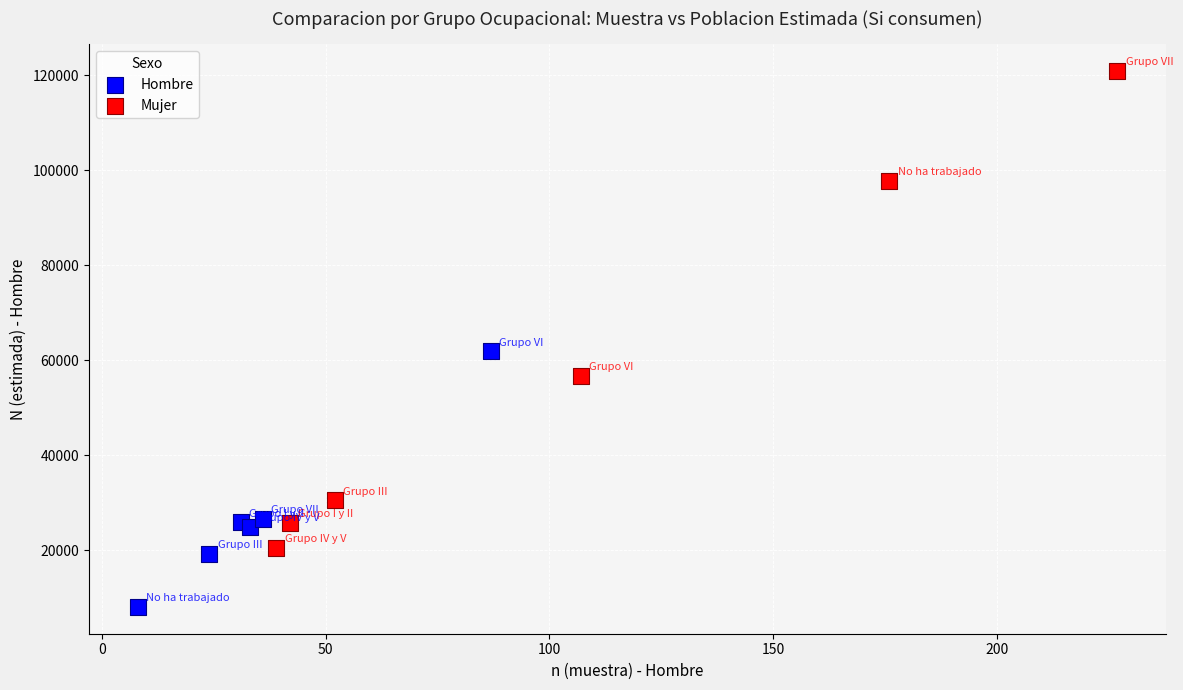

Which series reaches the minimum Y coordinate?

Hombre